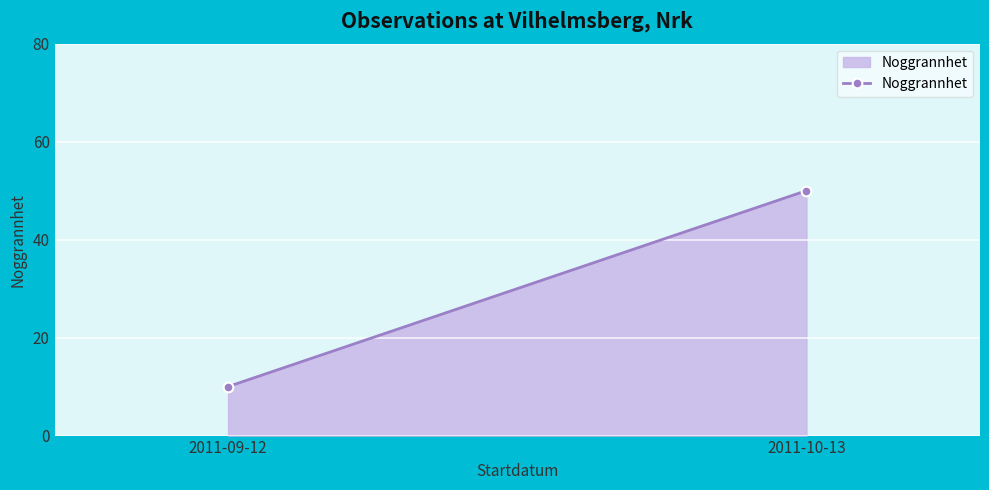

What is the average value?

30